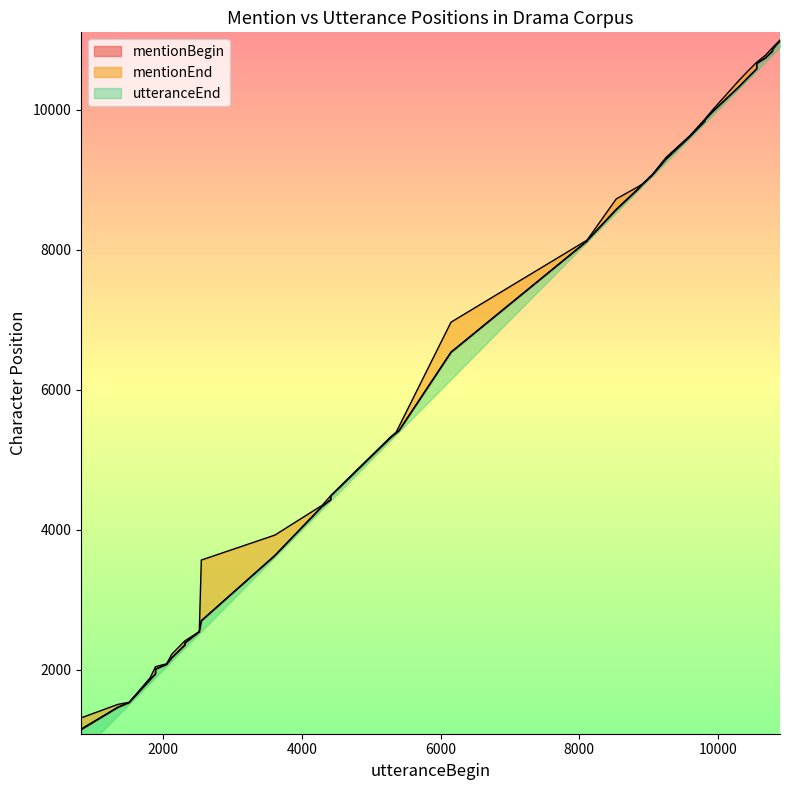

Reading left to right, what are all the values shown in this chart?

mentionBegin: 817=1143	1349=1462	1511=1530	1813=1856	1891=1939	1891=2007	2051=2076	2125=2169	2315=2352	2315=2356	2315=2381	2522=2541	2551=2698	3612=3631	4294=4334	4417=4427	4417=4482	5280=5316	5358=5380	5397=5409	6151=6535	8112=8123	8112=8128	8533=8572	8851=8867	8909=8931	9053=9064	9253=9297	9595=9616	9810=9836	9810=9853	9926=9974	10305=10330	10429=10456	10558=10583	10558=10661	10685=10739	10786=10836	10786=10861	10894=10987
mentionEnd: 817=1152	1349=1466	1511=1534	1813=1862	1891=1944	1891=2010	2051=2079	2125=2173	2315=2355	2315=2360	2315=2384	2522=2545	2551=2701	3612=3634	4294=4337	4417=4433	4417=4486	5280=5319	5358=5383	5397=5412	6151=6539	8112=8126	8112=8132	8533=8579	8851=8876	8909=8935	9053=9067	9253=9300	9595=9620	9810=9839	9810=9856	9926=9978	10305=10333	10429=10459	10558=10586	10558=10664	10685=10743	10786=10839	10786=10864	10894=10990
utteranceEnd: 817=1312	1349=1505	1511=1535	1813=1885	1891=2044	1891=2044	2051=2085	2125=2222	2315=2413	2315=2413	2315=2413	2522=2546	2551=3567	3612=3924	4294=4350	4417=4487	4417=4487	5280=5326	5358=5392	5397=5467	6151=6966	8112=8138	8112=8138	8533=8727	8851=8903	8909=8939	9053=9076	9253=9322	9595=9631	9810=9866	9810=9866	9926=10003	10305=10423	10429=10552	10558=10679	10558=10679	10685=10780	10786=10888	10786=10888	10894=10997